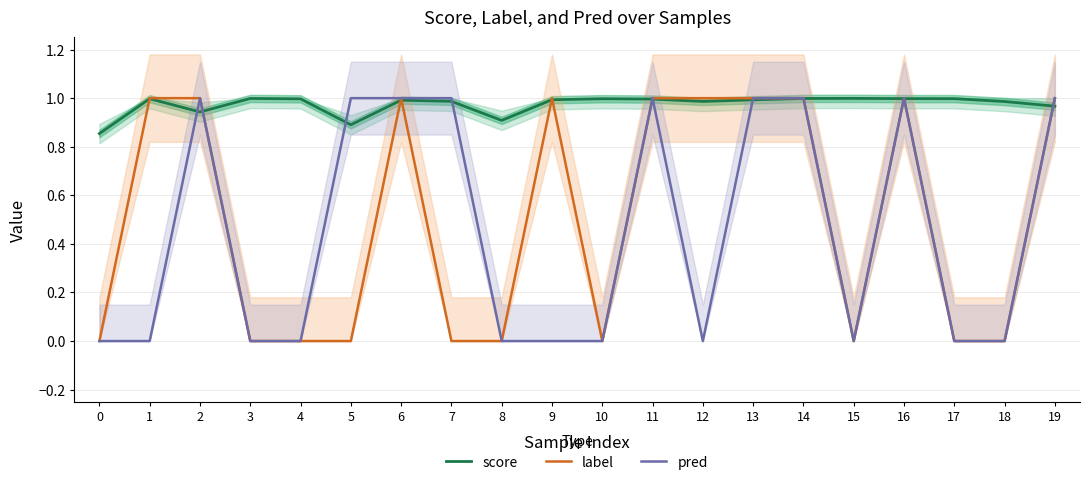

What is the highest value of the pred series?

1.0